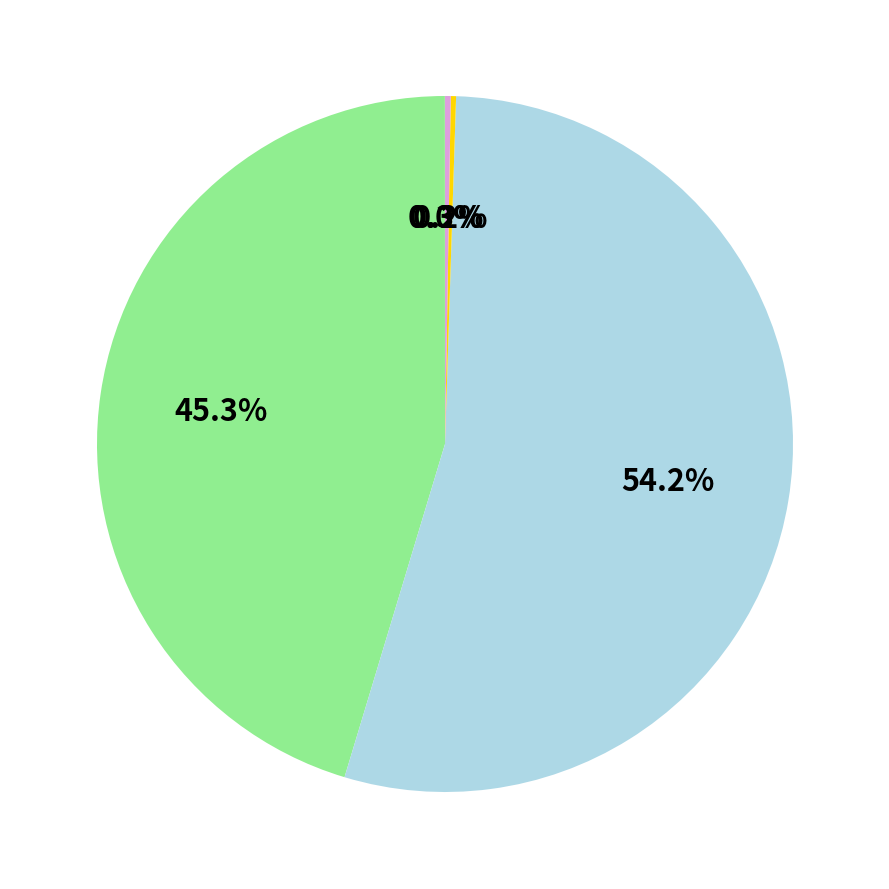

Is there a majority slice in this chart?

Yes